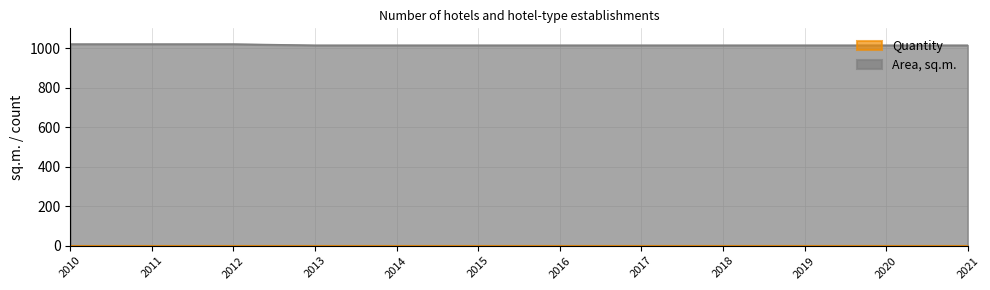

The value at 2010 is 1020. True or false?

True